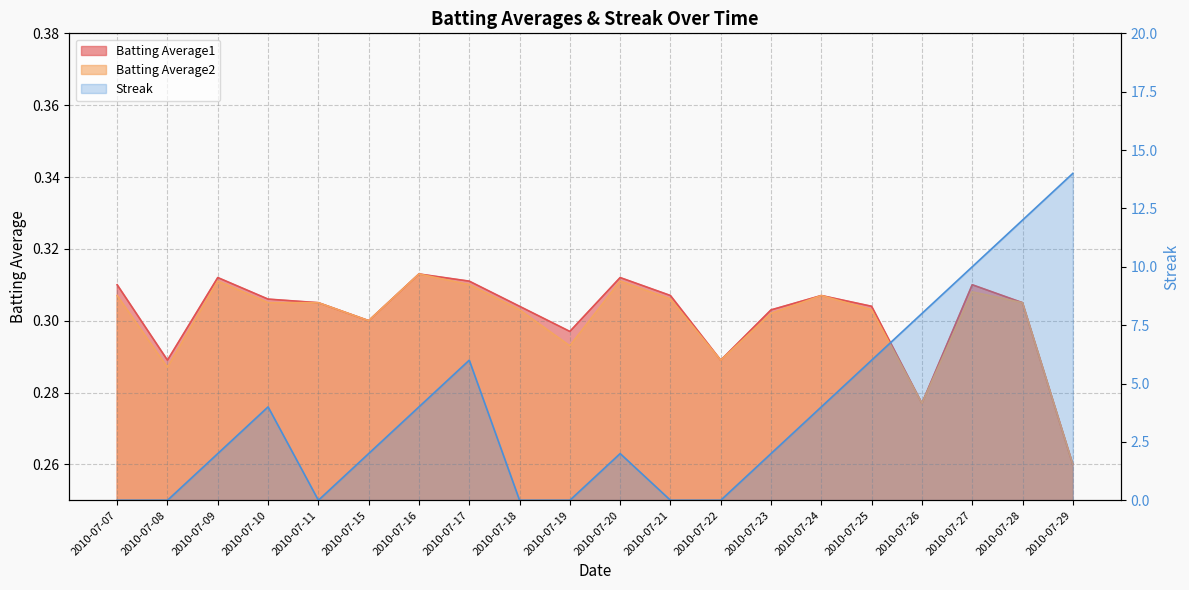

How many lines are shown in the chart?

3